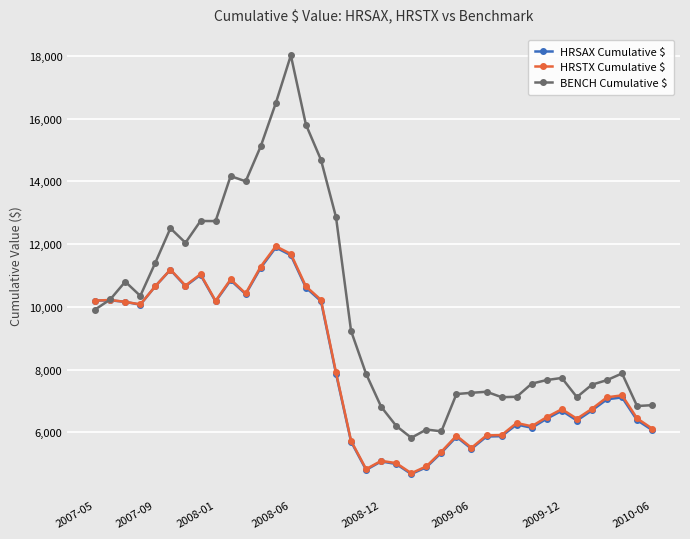

Which series has the largest total across all categories?

BENCH Cumulative $